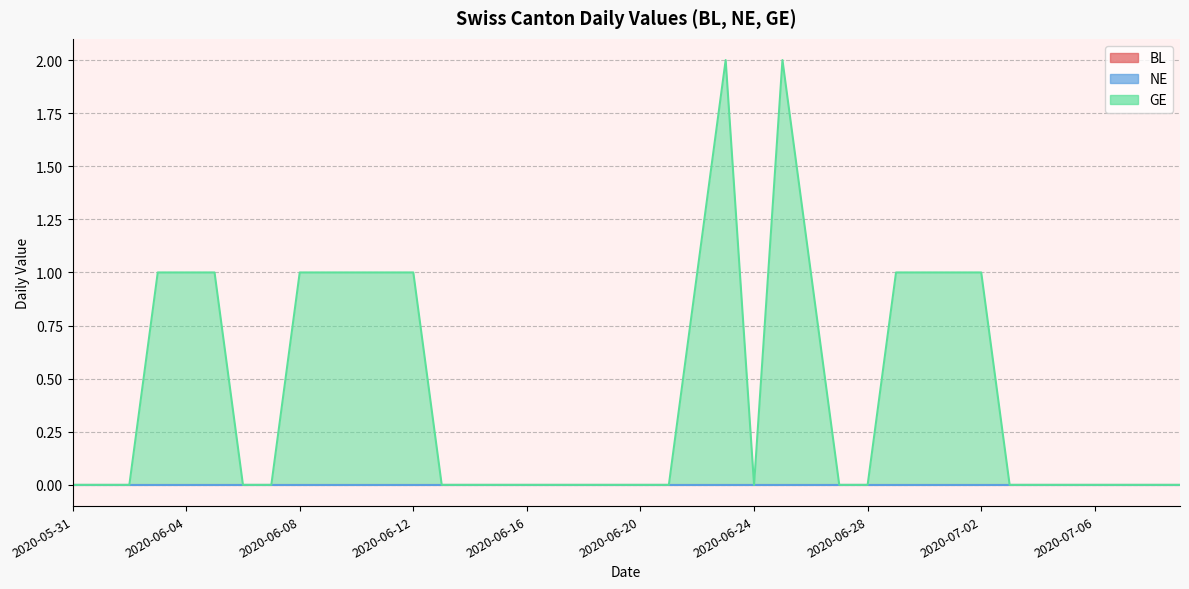

What is the total value across all series at 2020-06-11?

1